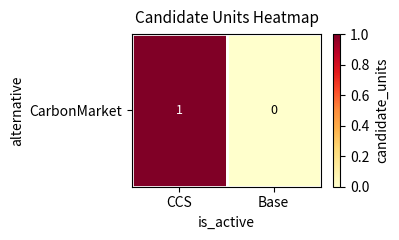

What is the sum of the values at Base and CCS?

1